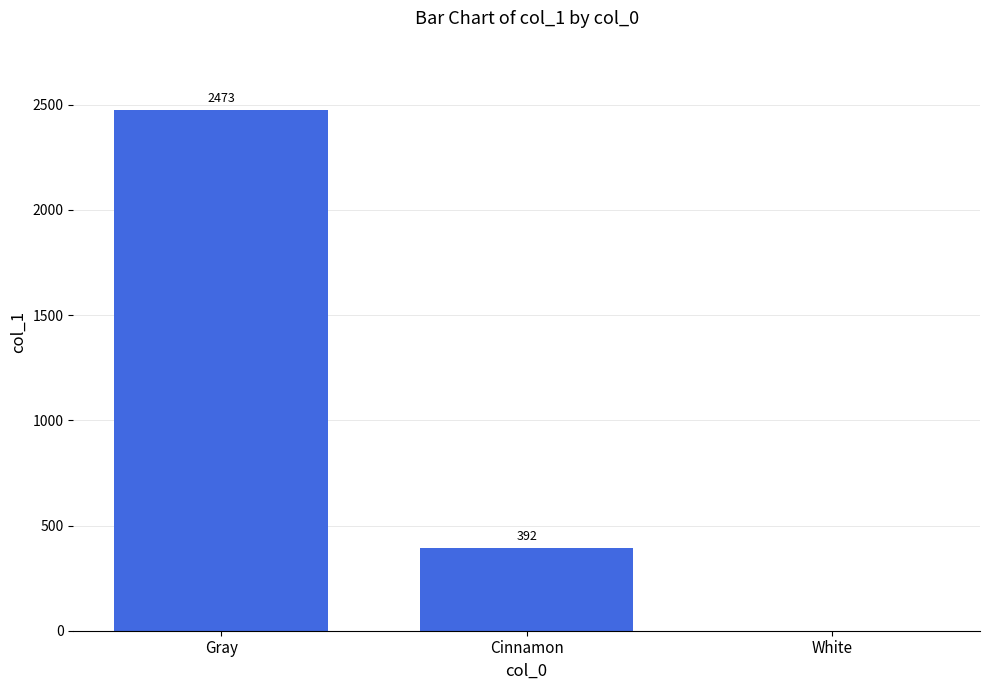

What is the maximum value shown in the chart?

2473